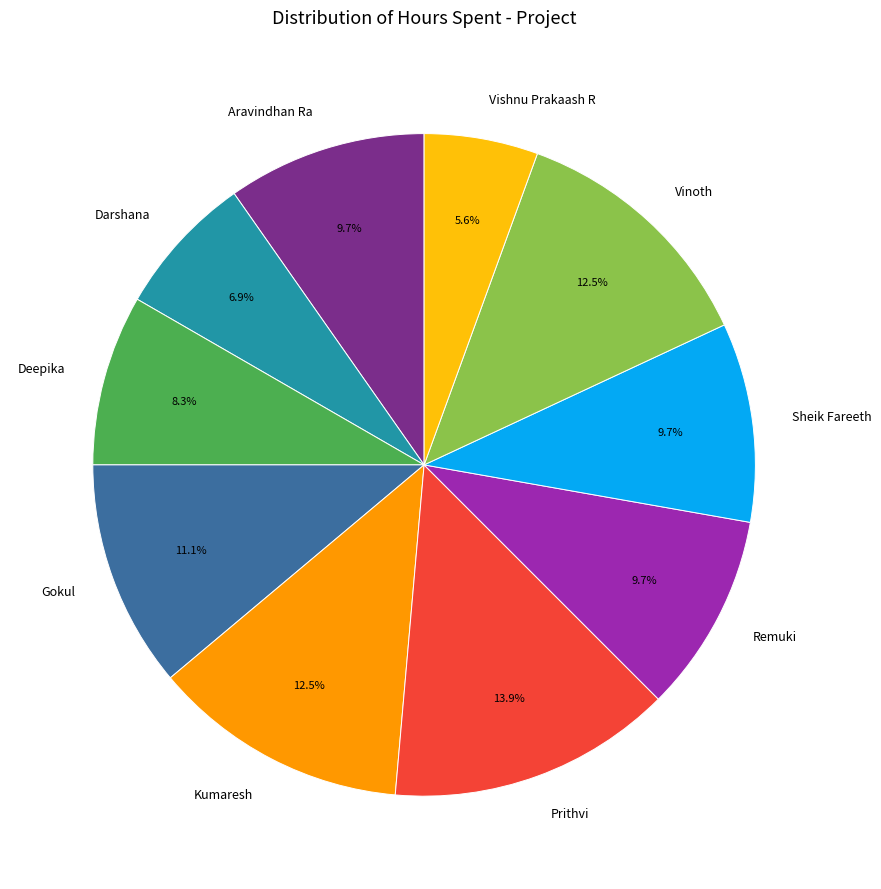

Which slice is the smallest?

Vishnu Prakaash R